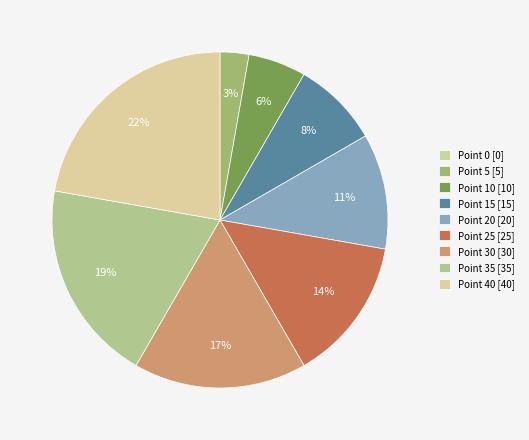

Is it true that Point 5 is 3% of the pie?

True